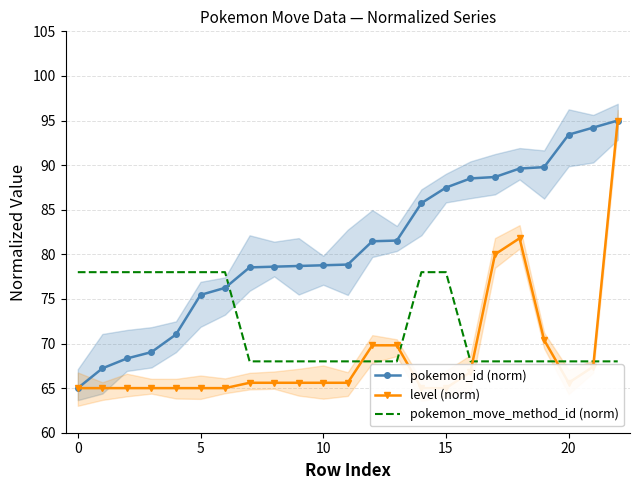

At which label does pokemon_id (norm) reach its peak?

22